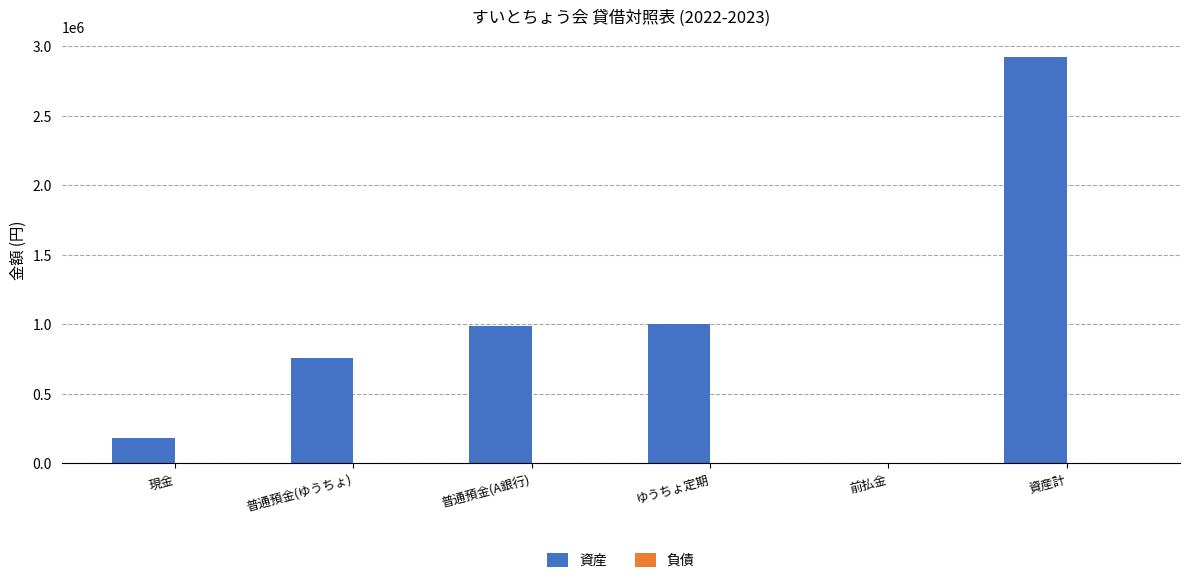

At which category does the chart reach its peak across all series?

資産計